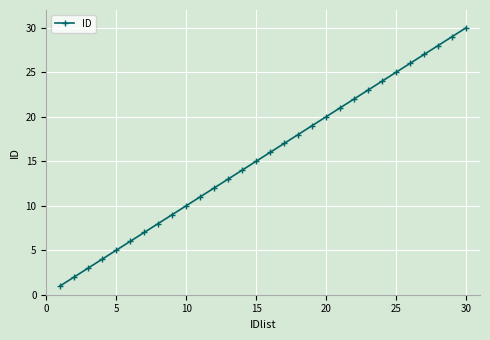

True or false: the data has more than 1 interior local peaks.

False